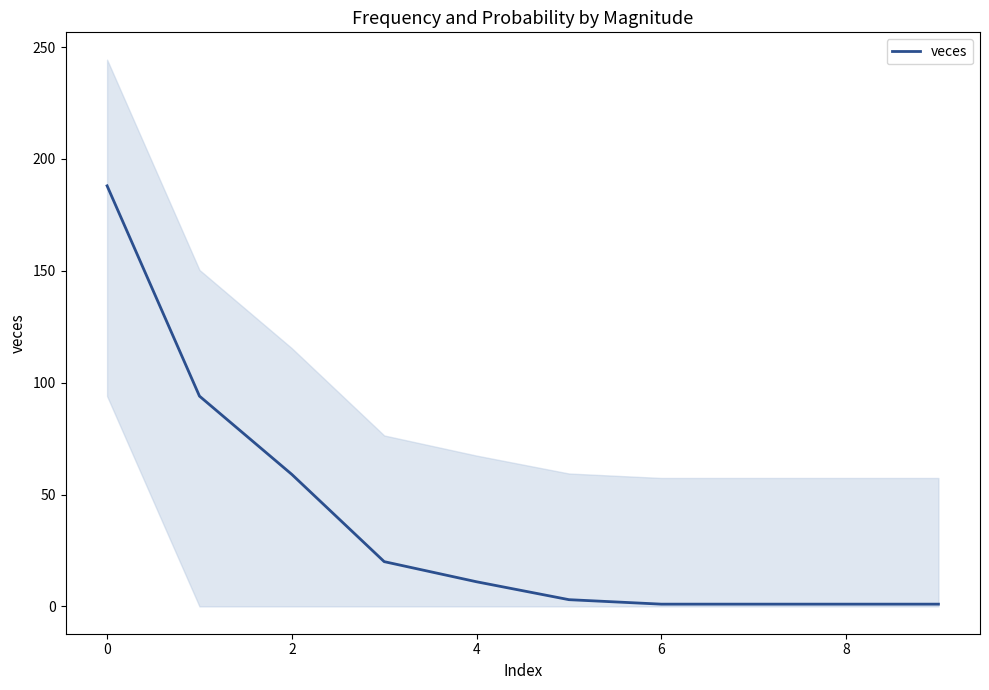

Between 9 and 6, which is larger?

6